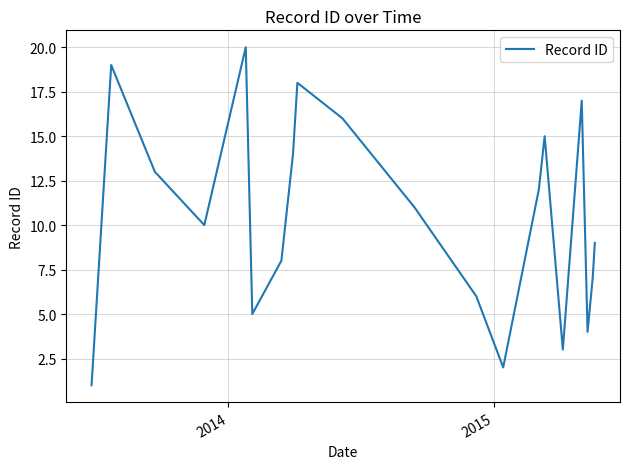

Is this an area chart (filled region under the line)?

No